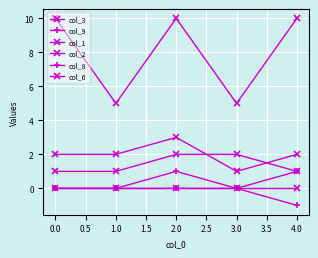

At 0.0, list the series in order from largest to smallest.

col_2, col_3, col_1, col_9, col_8, col_6